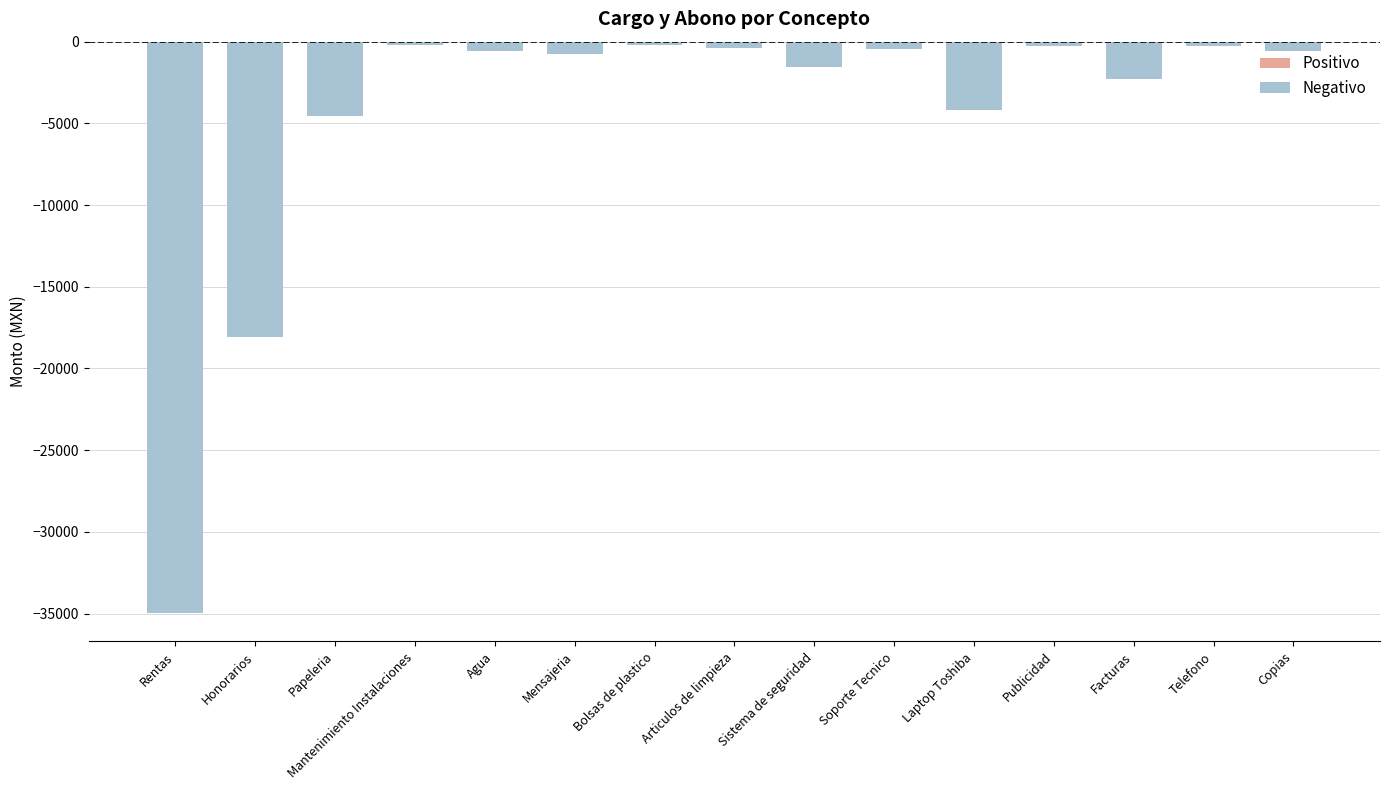

How many series are shown in this chart?

1